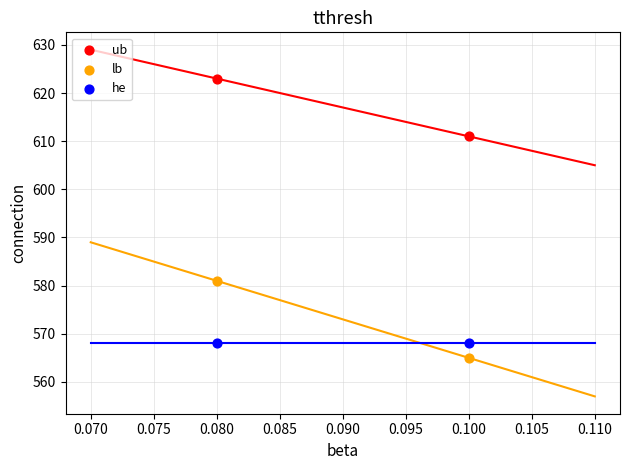

Across all data points, what is the average Y value?

586